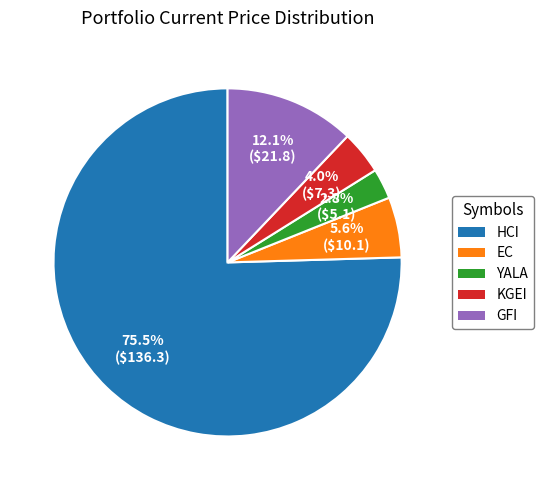

What is the smallest slice in the pie chart?

YALA